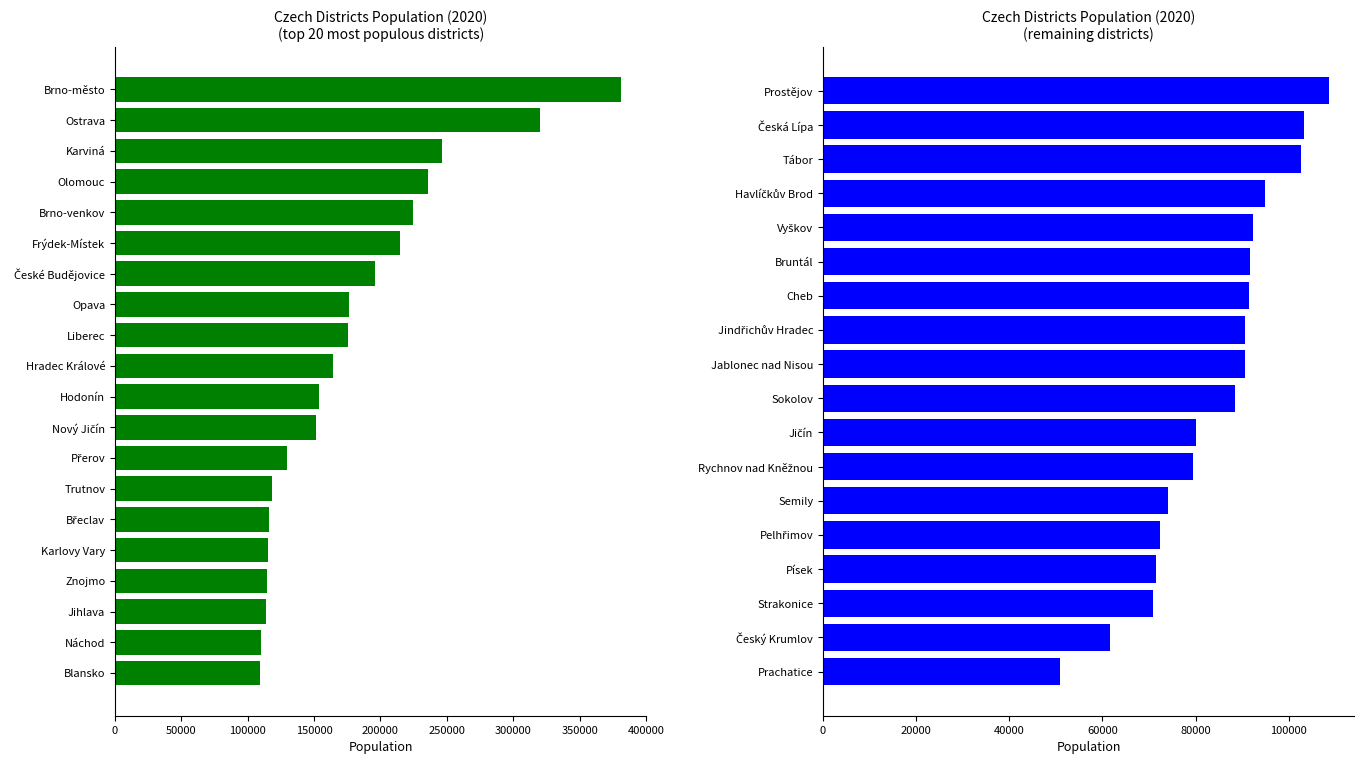

How many data points does each series have?

18